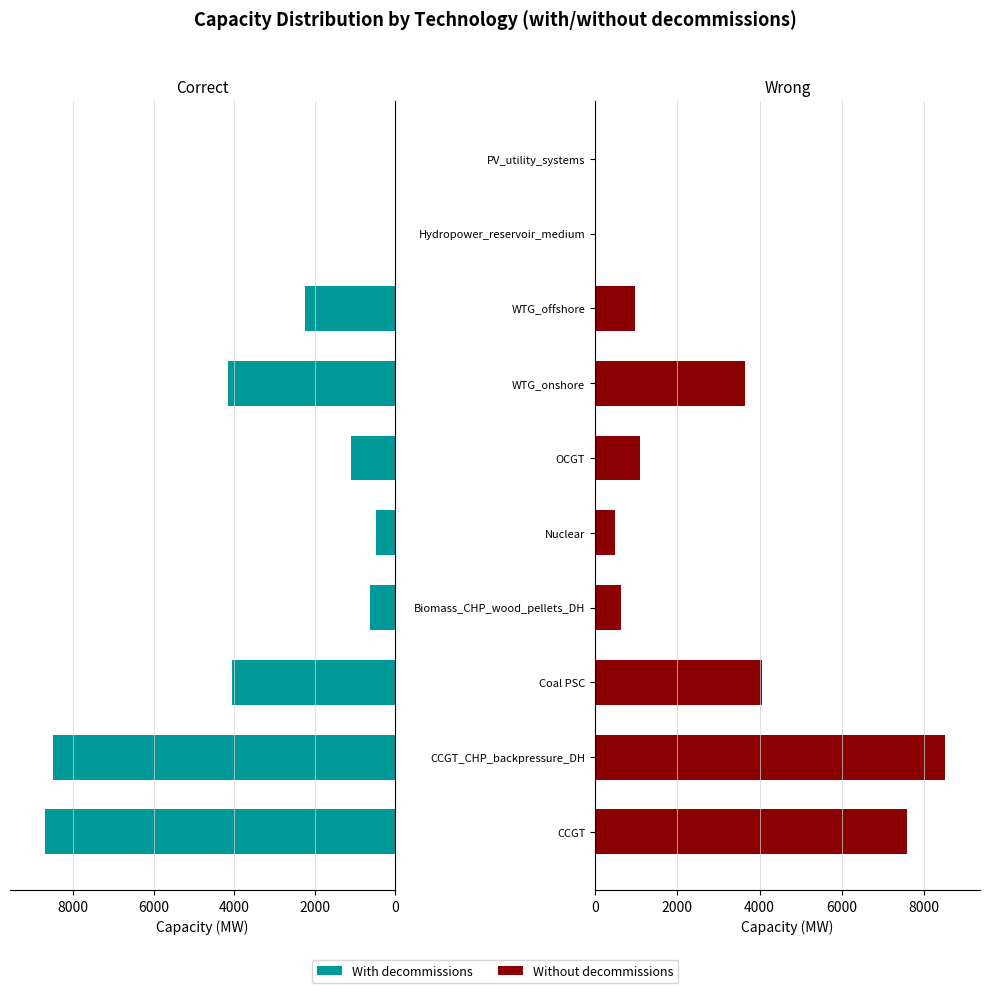

What is the total value across all series at WTG_offshore?

3211